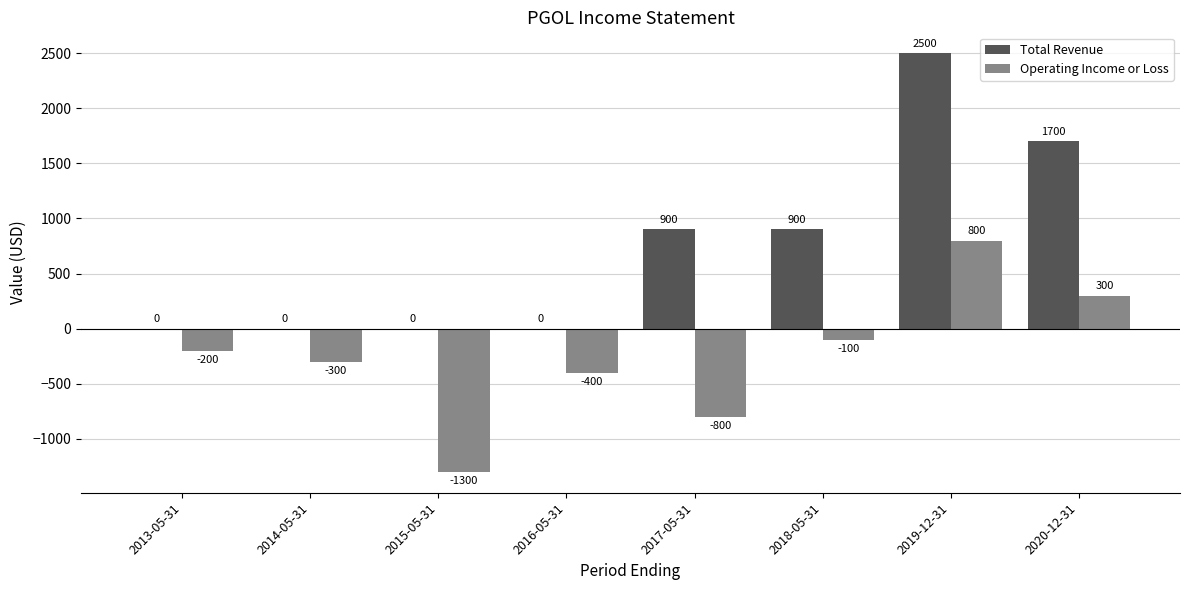

The value of Operating Income or Loss at 2020-12-31 is 300. True or false?

True